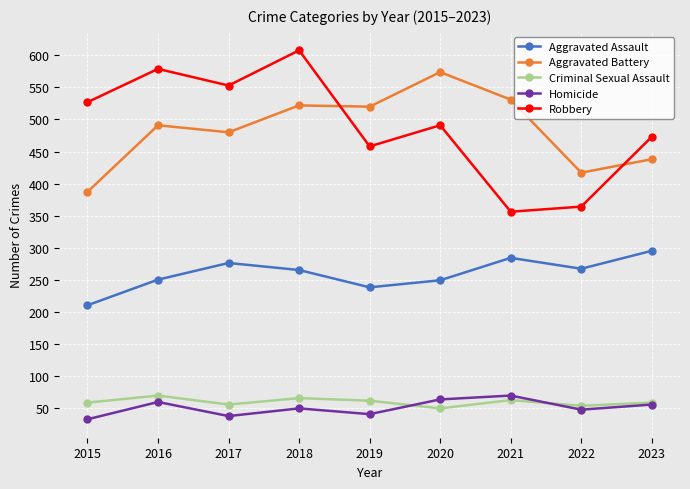

What is the spread (max minus min) of values at 2023?

418